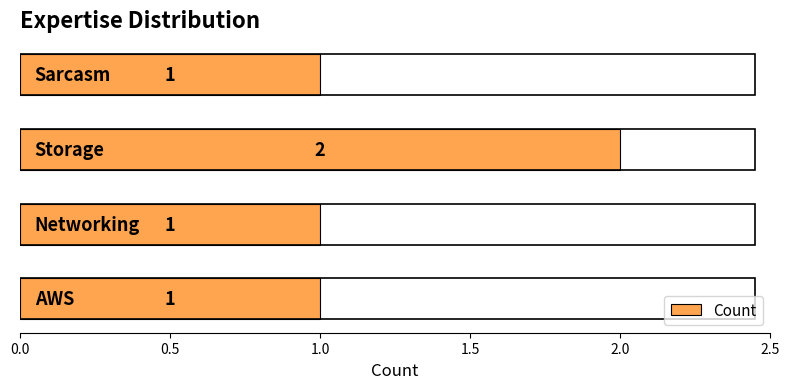

What is the sum of all values?

5